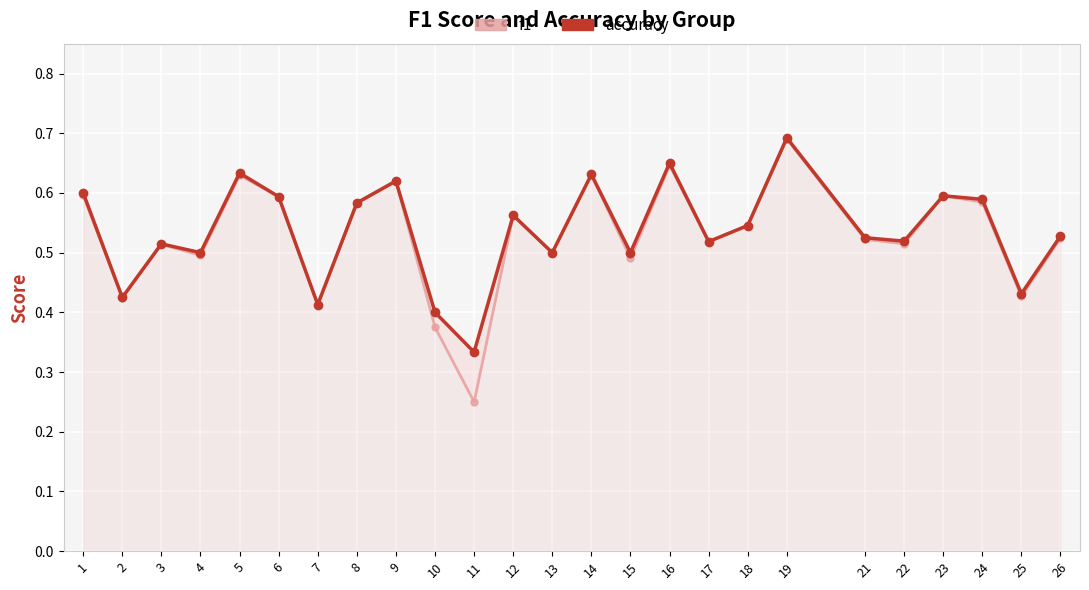

Which series has the widest spread of values?

f1